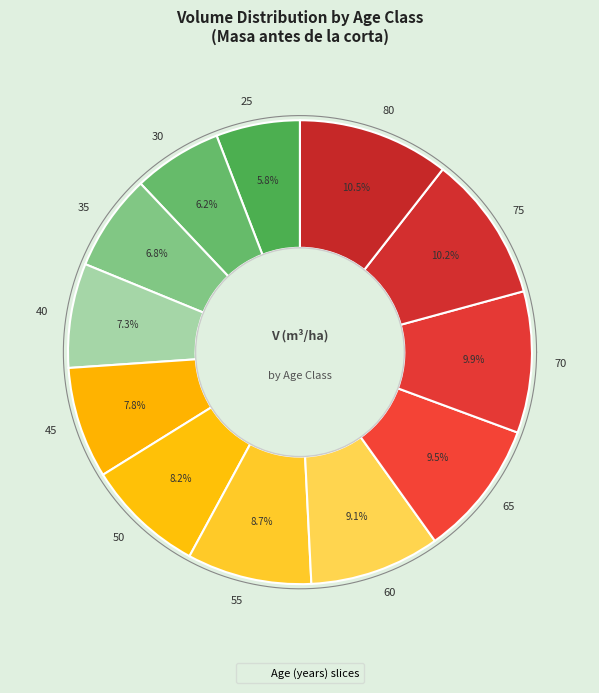

What is the change in value from 55 to 80?

+86.7